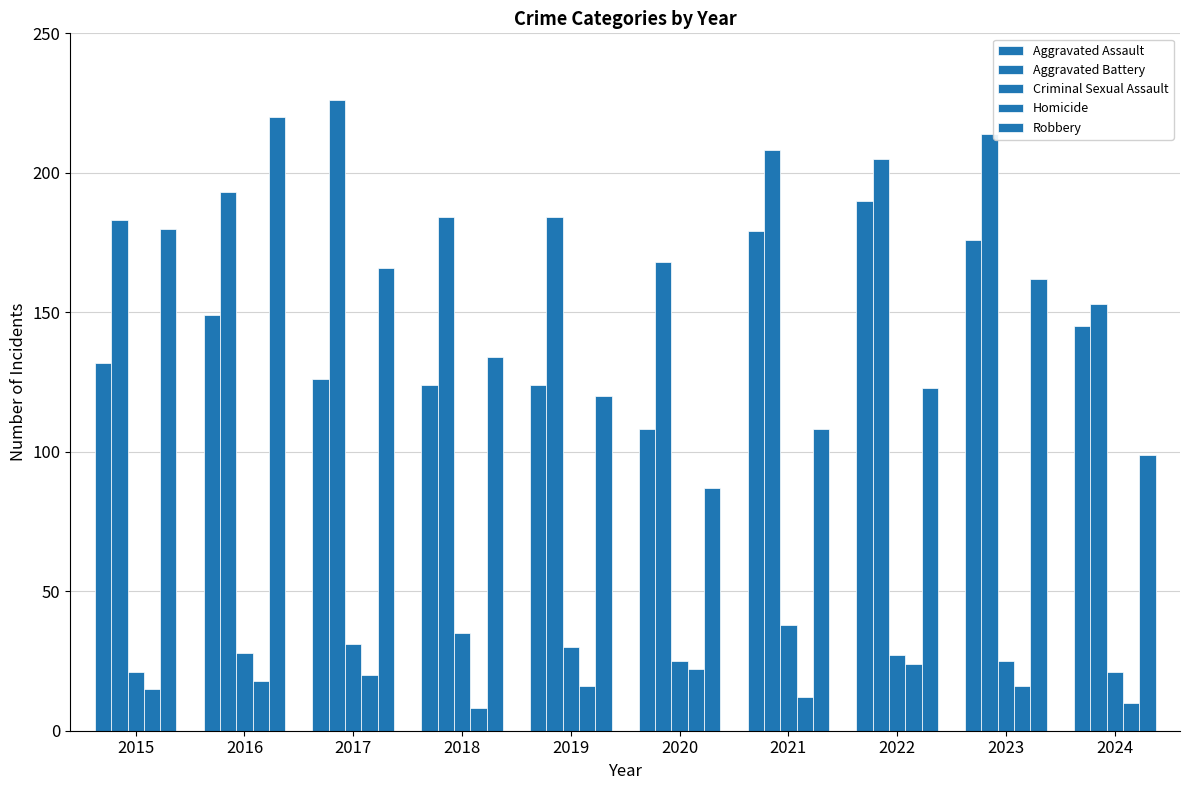

How many data points in Aggravated Battery are less than 193?

5